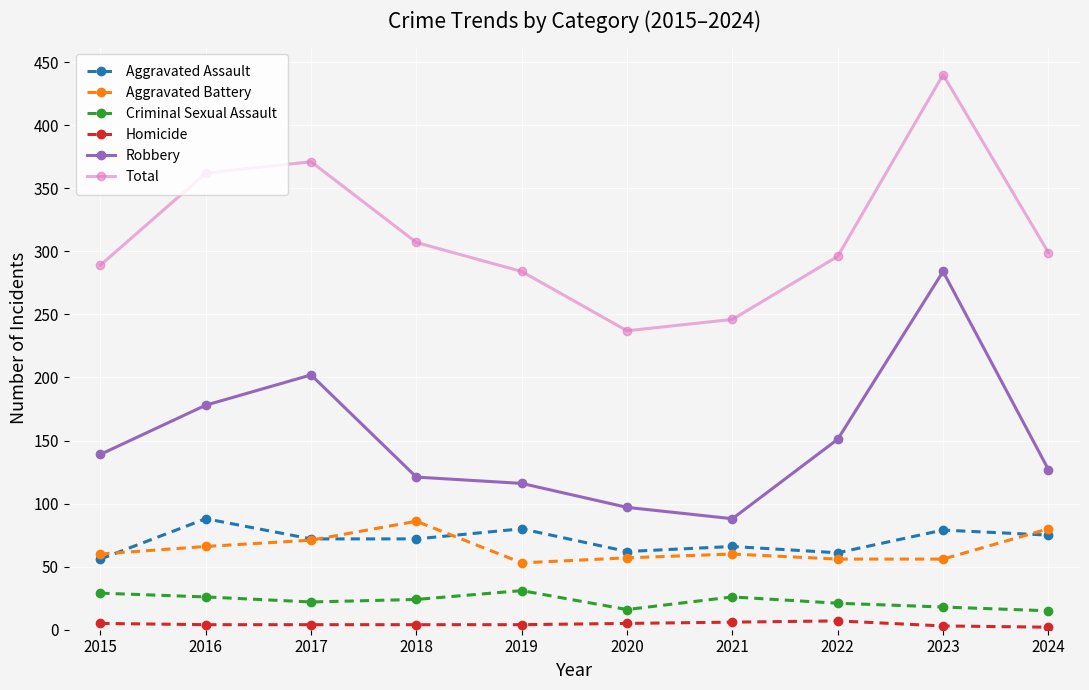

Rank the series at 2021 from lowest to highest value.

Homicide, Criminal Sexual Assault, Aggravated Battery, Aggravated Assault, Robbery, Total